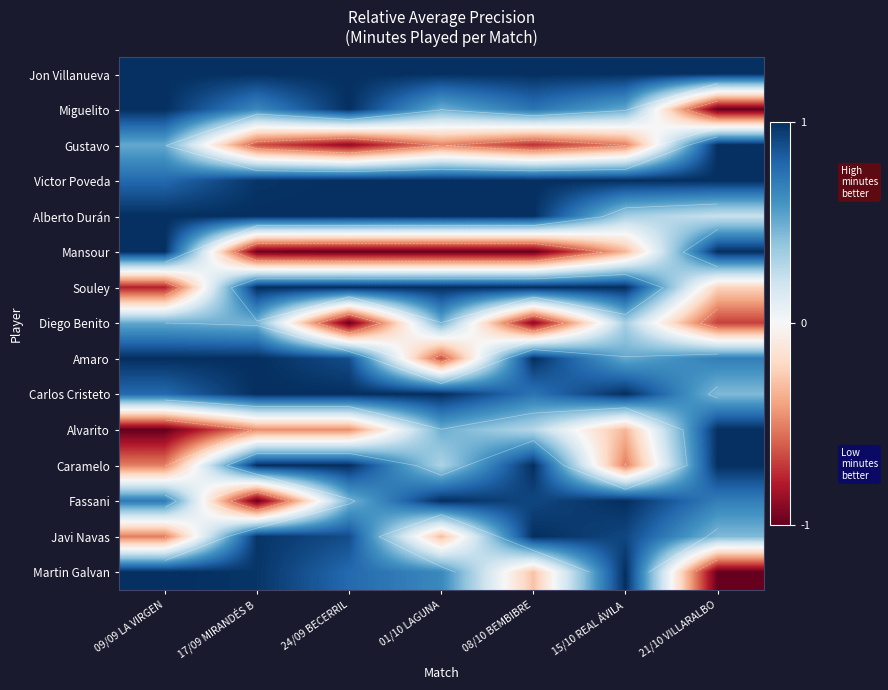

Which has a higher value, 21/10 VILLARALBO or 01/10 LAGUNA?

21/10 VILLARALBO